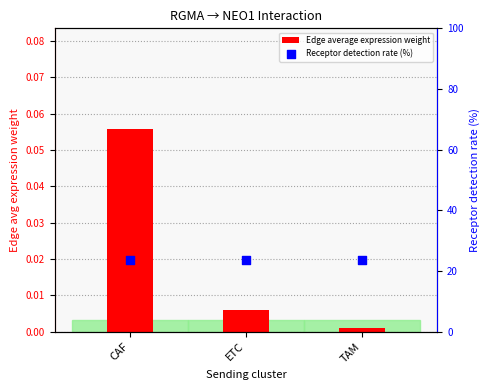

Which series contains the highest Y value?

Receptor detection rate (%)